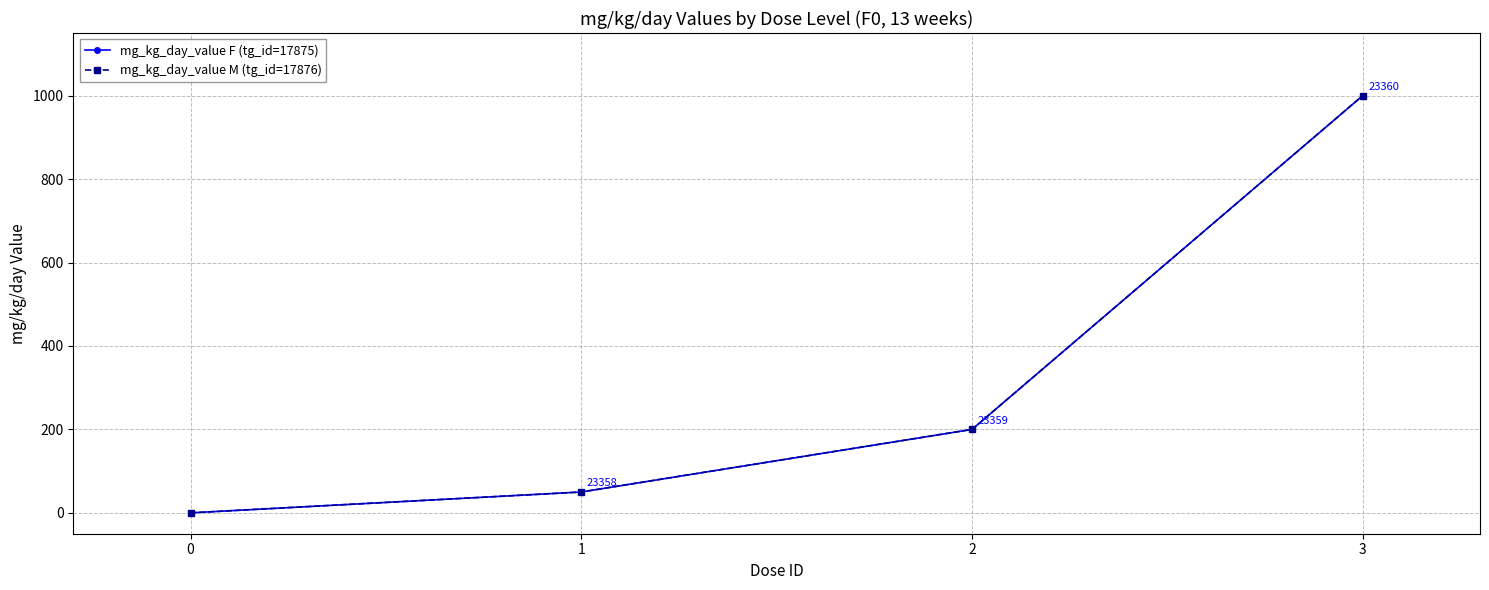

Is this an area chart (filled region under the line)?

No